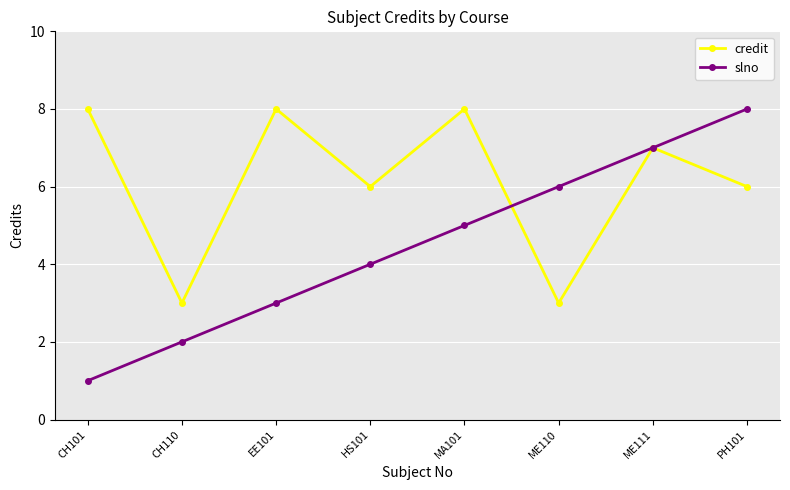

Does the chart display data point markers on the line(s)?

Yes